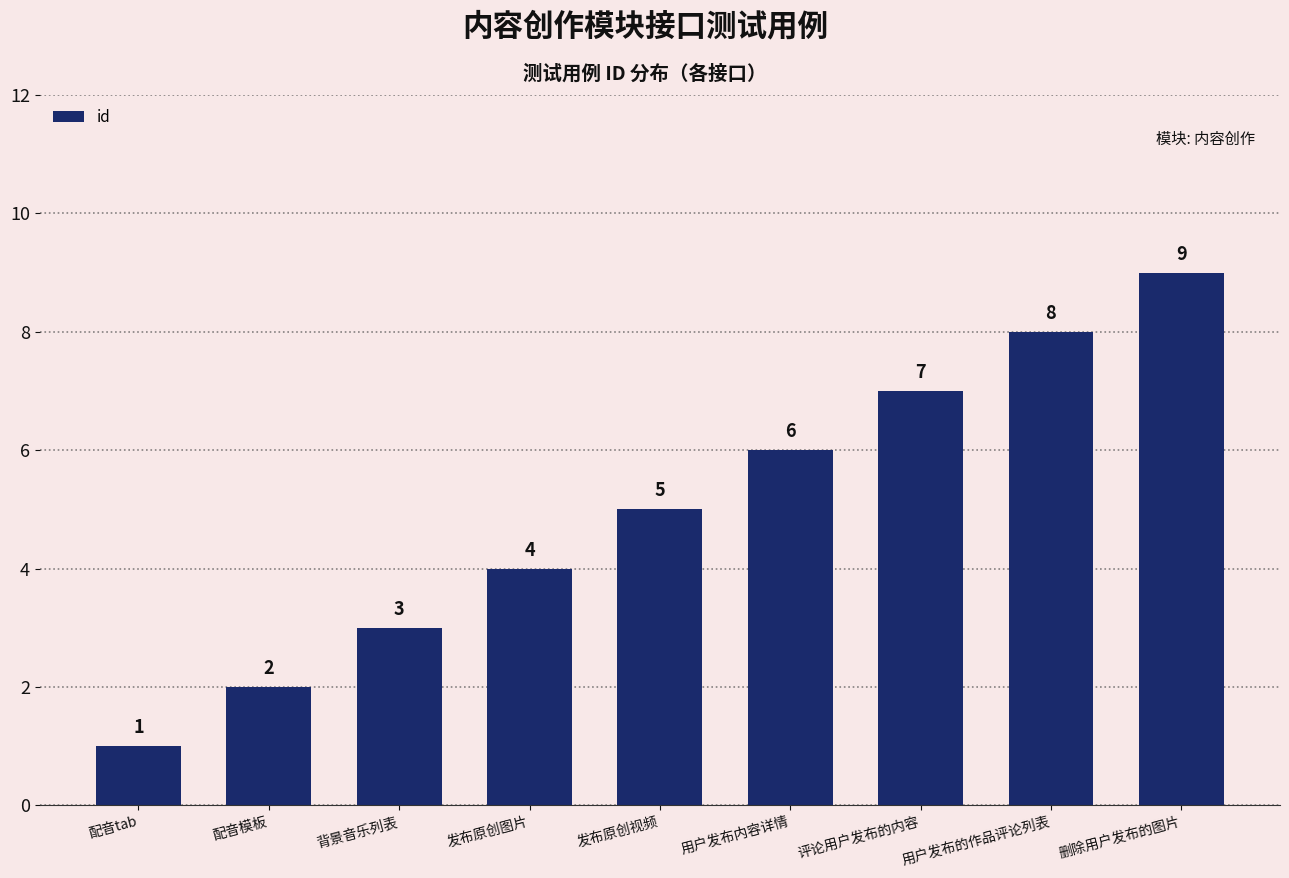

Are the bars grouped side by side (vs. stacked)?

No